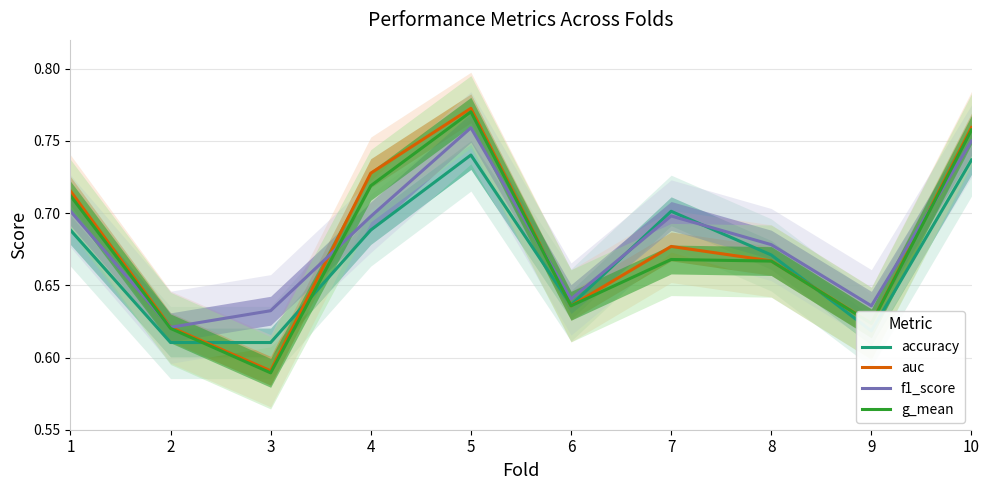

How many times do f1_score and g_mean cross each other?

4